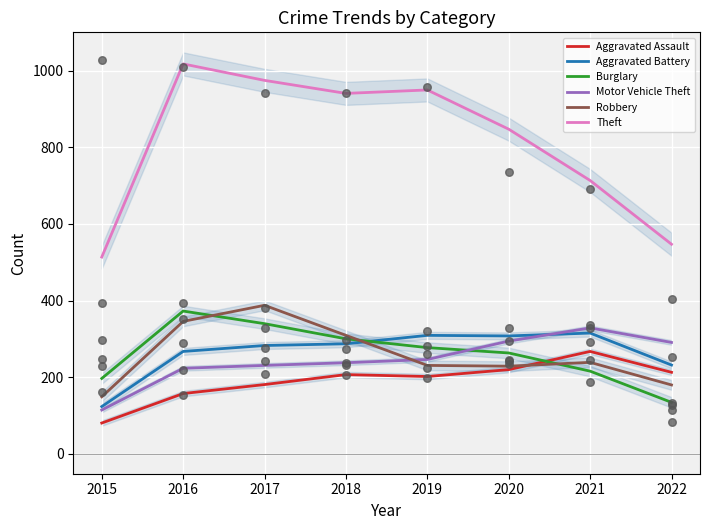

What is the total value across all series at 2018?

2281.0